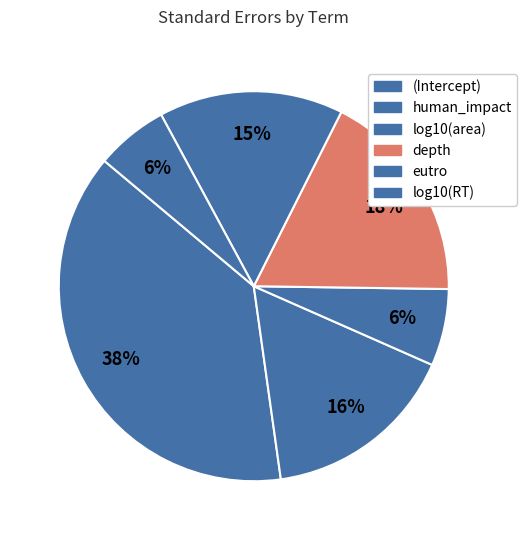

Rank the categories by value from lowest to highest.

log10(RT), log10(area), eutro, human_impact, depth, (Intercept)